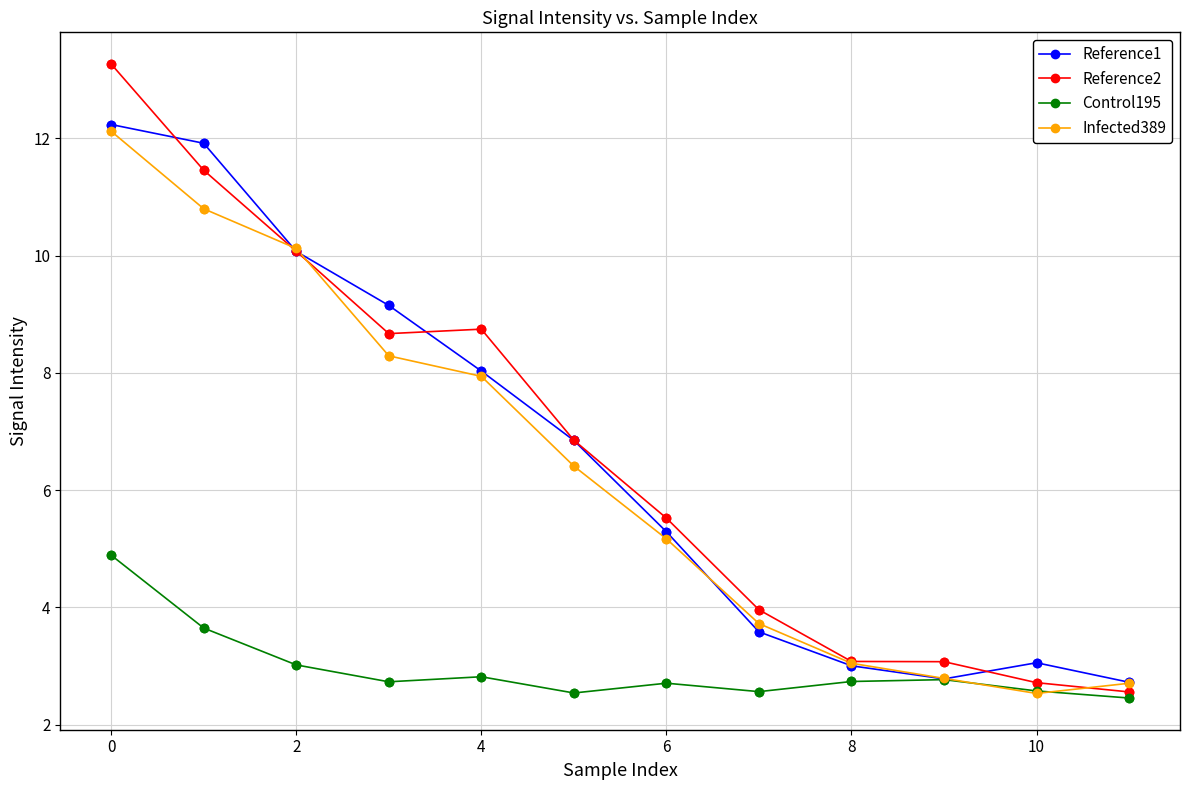

Which series has the largest range (max minus min)?

Reference2